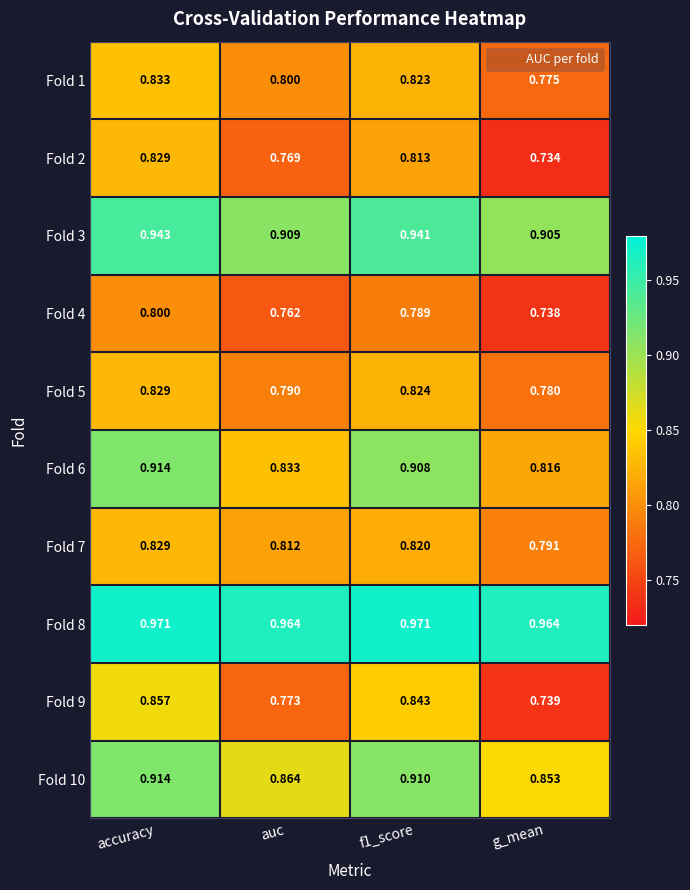

At which label is Fold 4 closest to 0?

g_mean